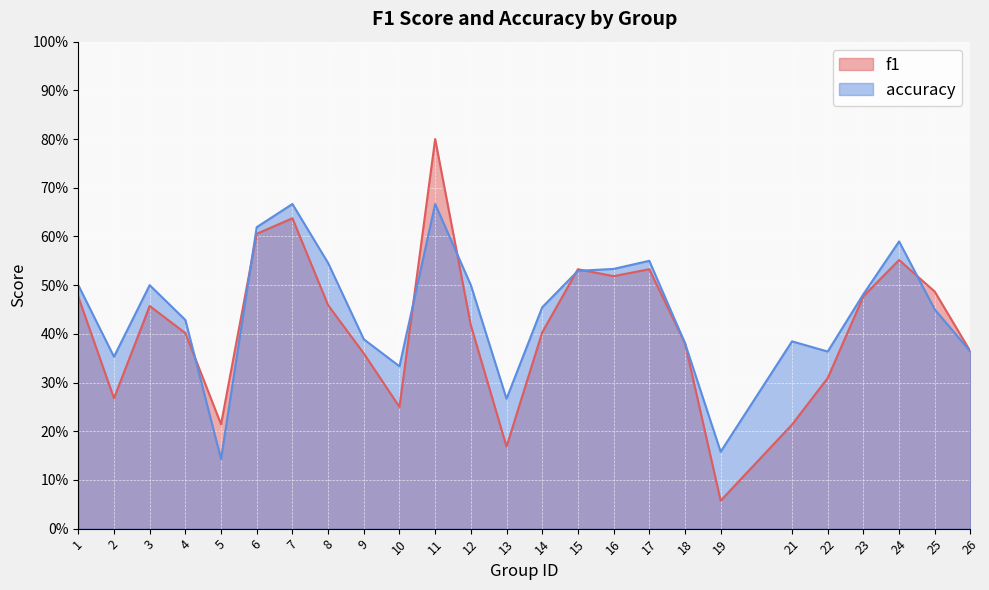

What is the total value across all series at 25?

0.9